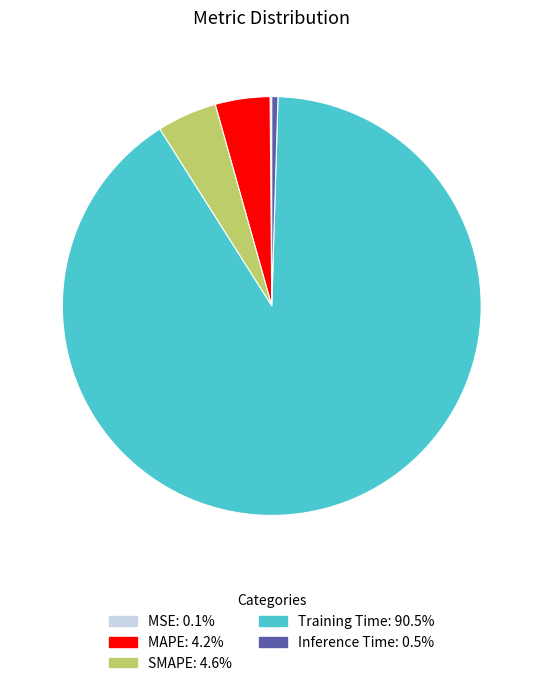

Is the sum of SMAPE and Inference Time greater than half?

No